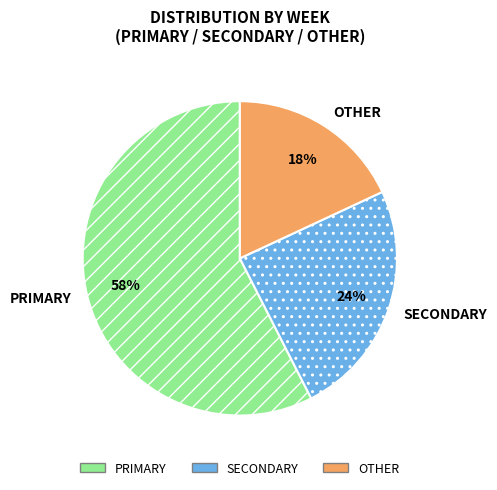

How many segments does this pie chart have?

3